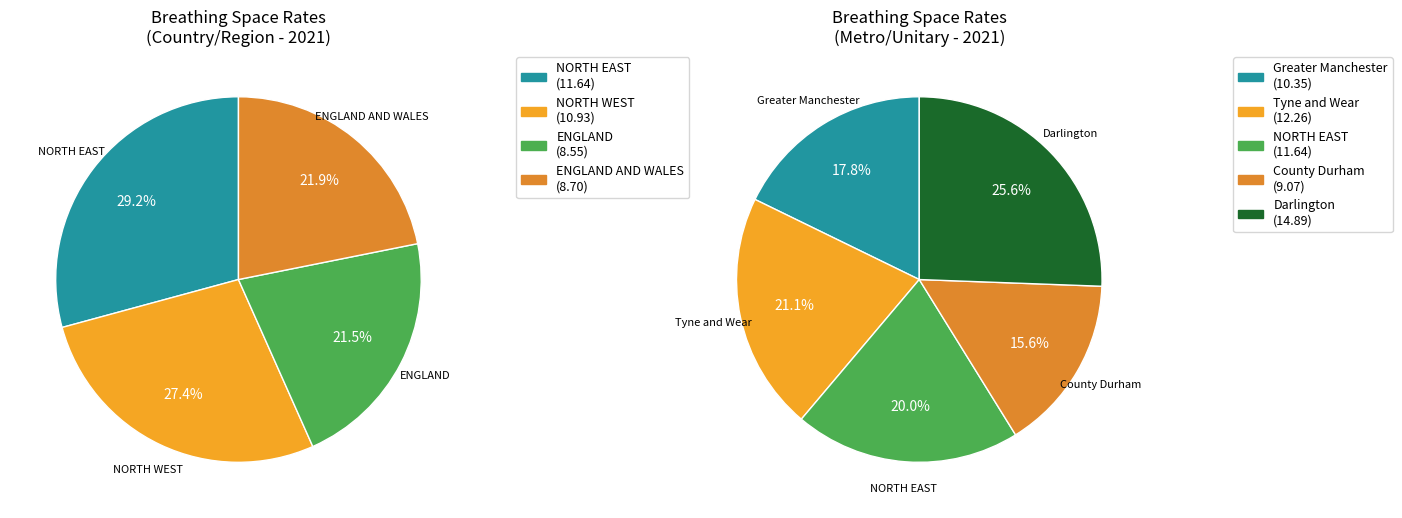

Is the sum of ENGLAND and NORTH WEST greater than half?

No